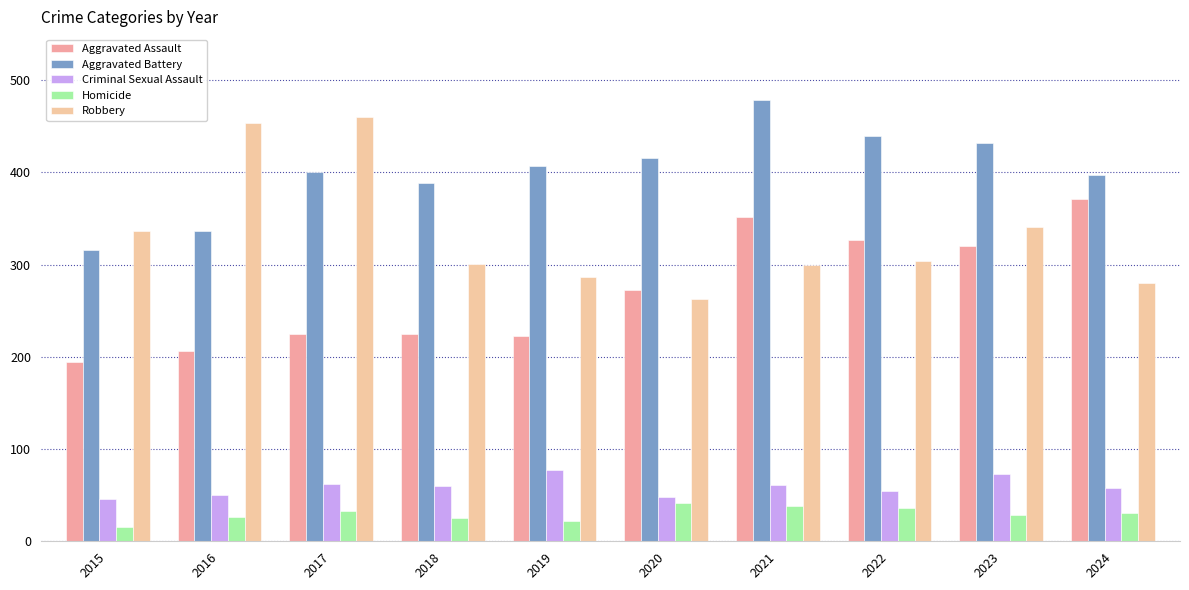

Rank the series at 2015 from lowest to highest value.

Homicide, Criminal Sexual Assault, Aggravated Assault, Aggravated Battery, Robbery